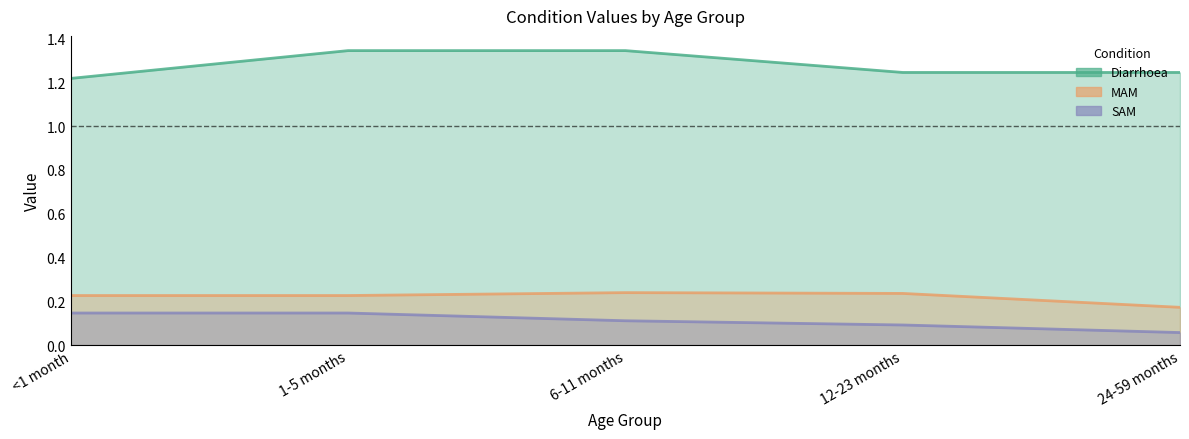

Reading left to right, what are all the values shown in this chart?

Diarrhoea: <1 month=1.2	1-5 months=1.3	6-11 months=1.3	12-23 months=1.2	24-59 months=1.2
MAM: <1 month=0.2	1-5 months=0.2	6-11 months=0.2	12-23 months=0.2	24-59 months=0.2
SAM: <1 month=0.1	1-5 months=0.1	6-11 months=0.1	12-23 months=0.1	24-59 months=0.1